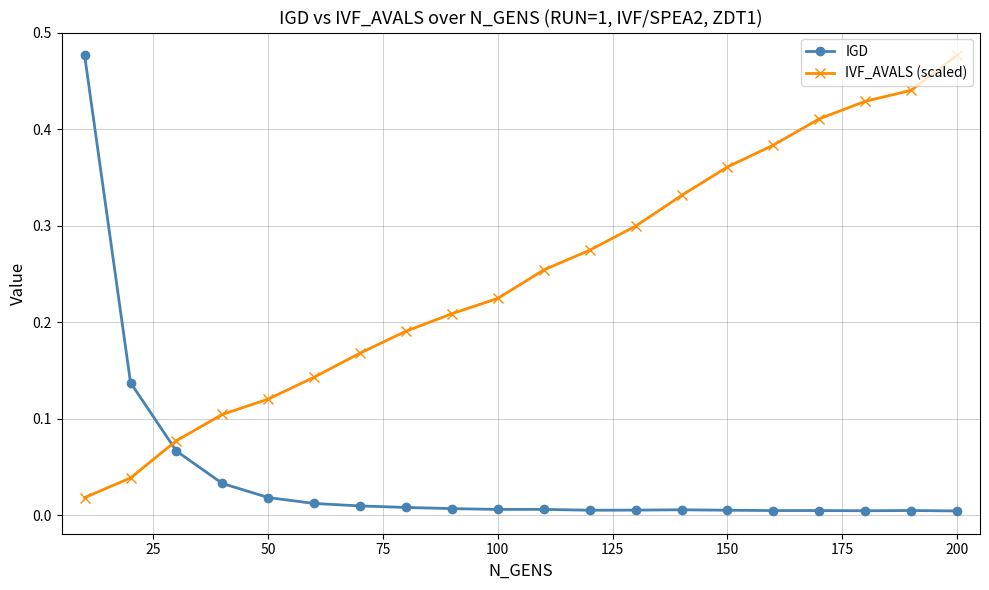

What is the sum of all IVF_AVALS (scaled) values?

5.0